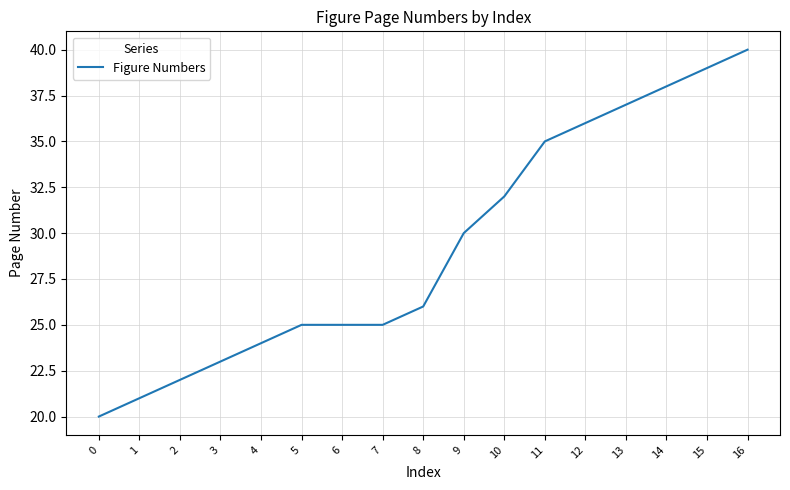

True or false: the data shows 29 at 0.

False